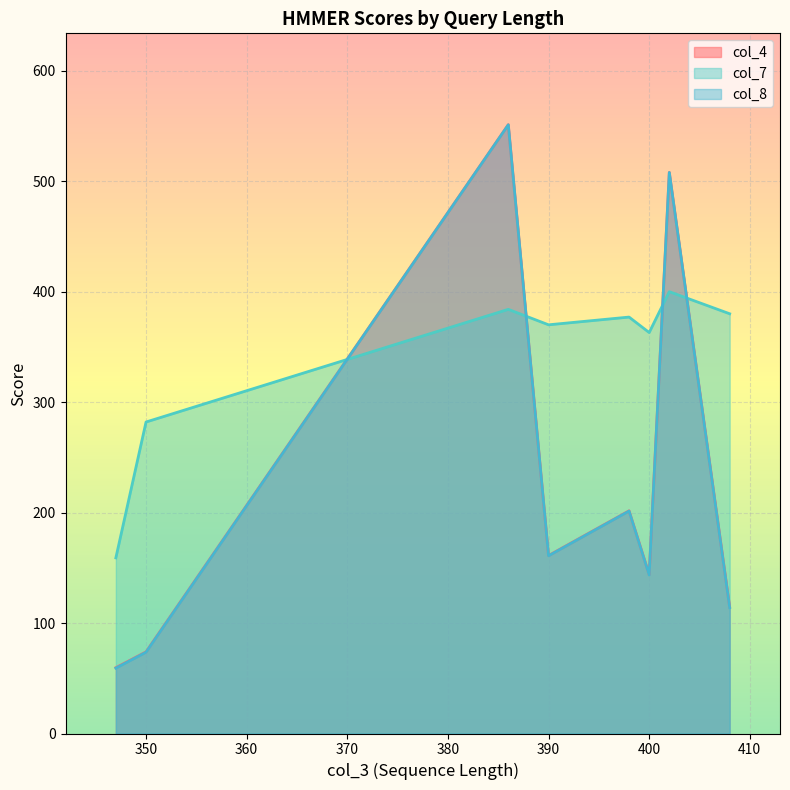

The col_4 series shows 251.6 at 400. True or false?

False